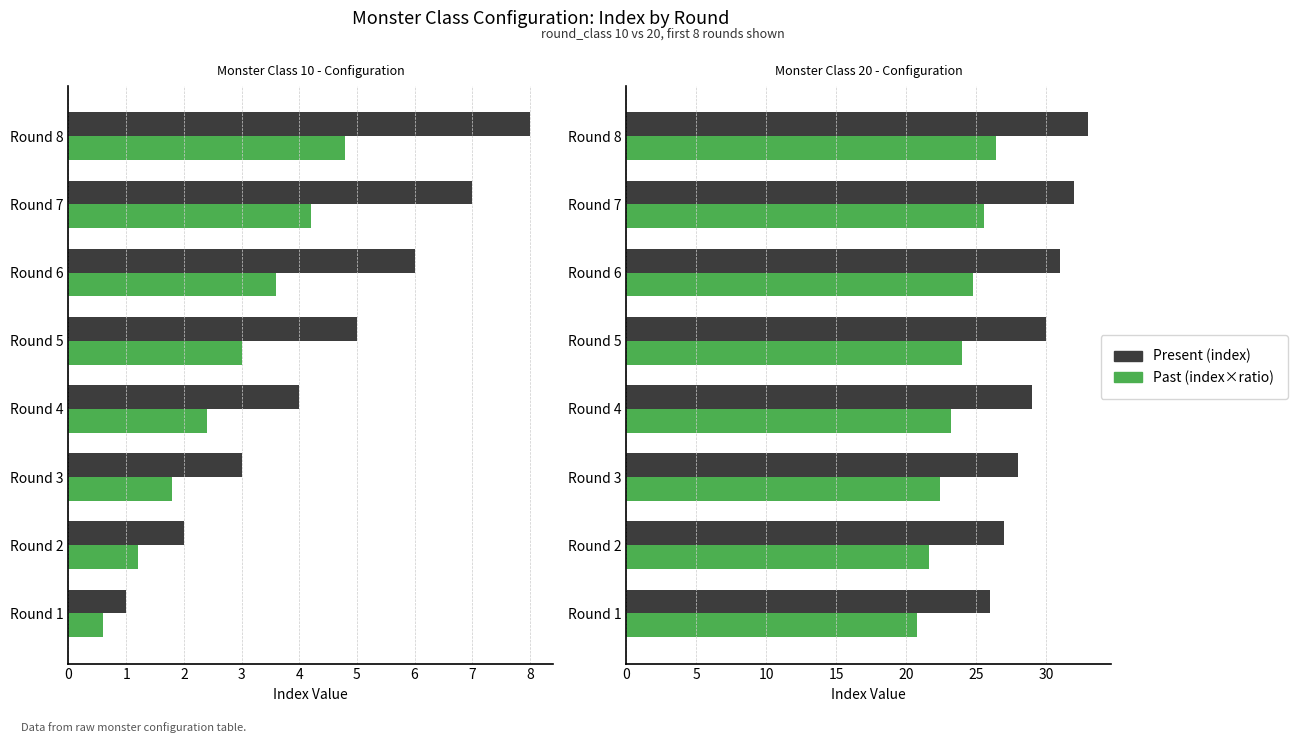

What is the value of the Present (index) bar at the 6th from the left?

31.0